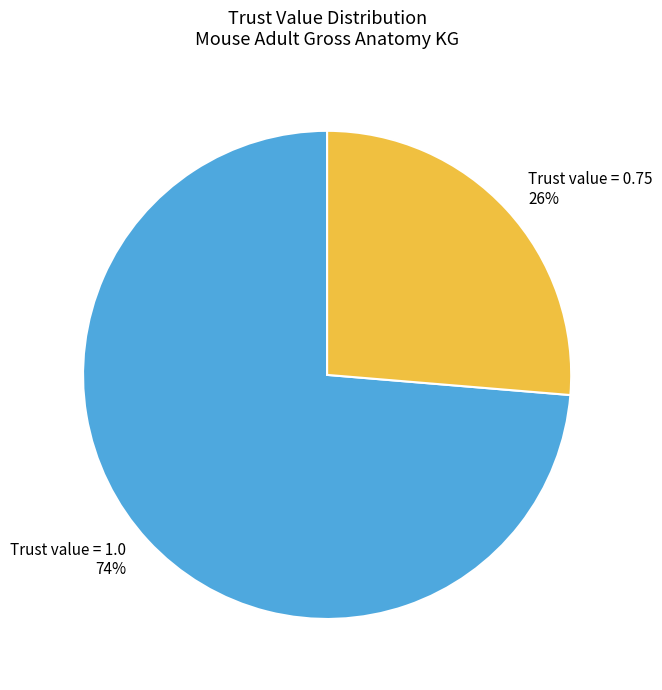

Rank the categories by value from highest to lowest.

Trust value = 1.0, Trust value = 0.75